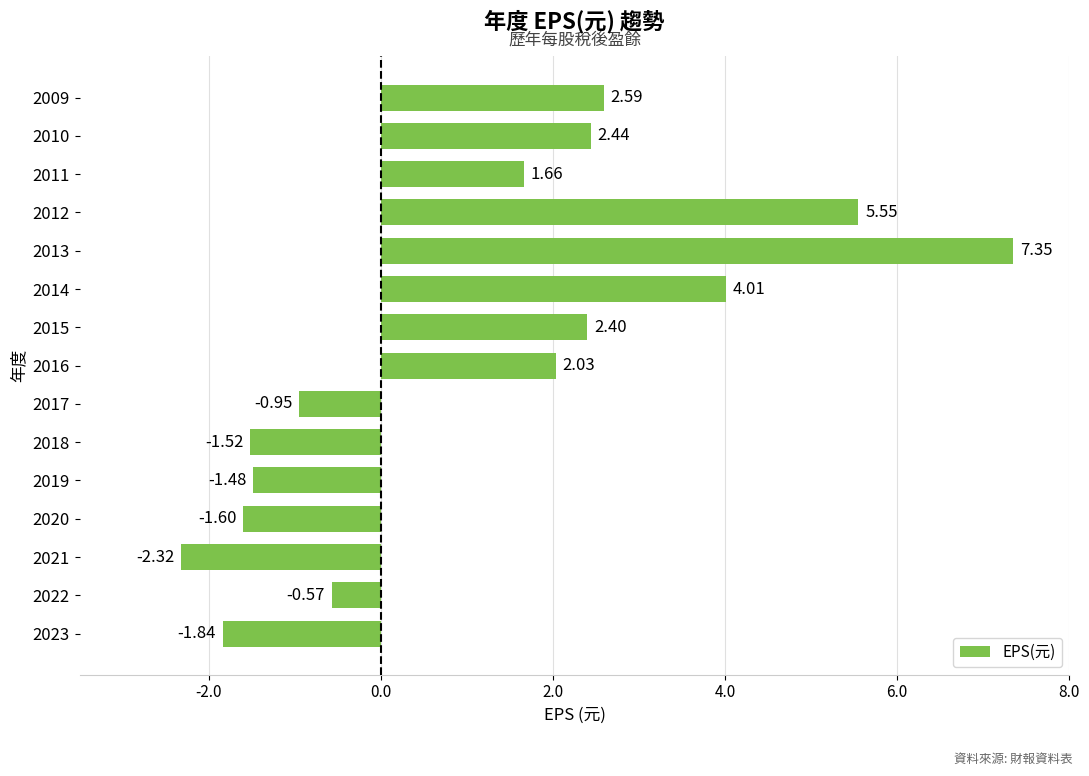

What is the change in value from 2016 to 2009?

+0.6